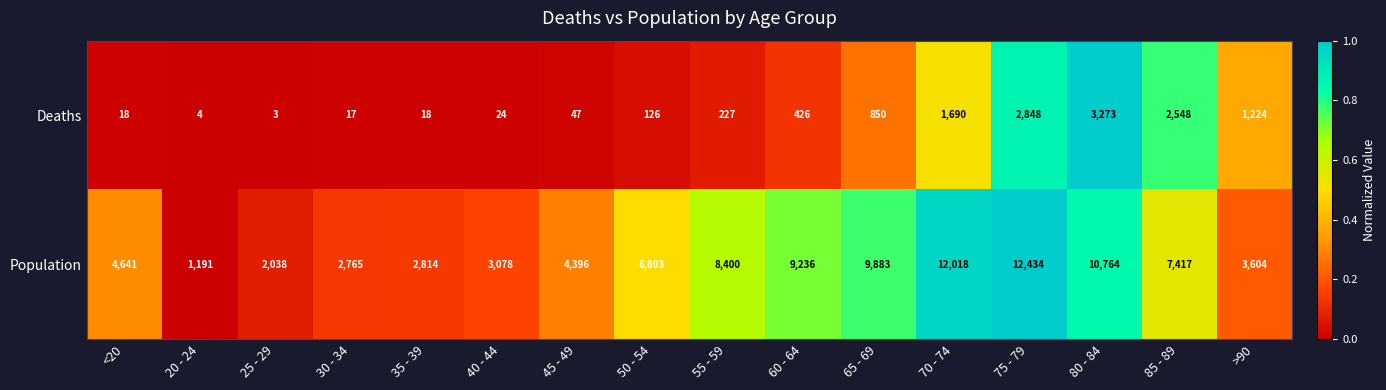

How many series are shown in this chart?

2